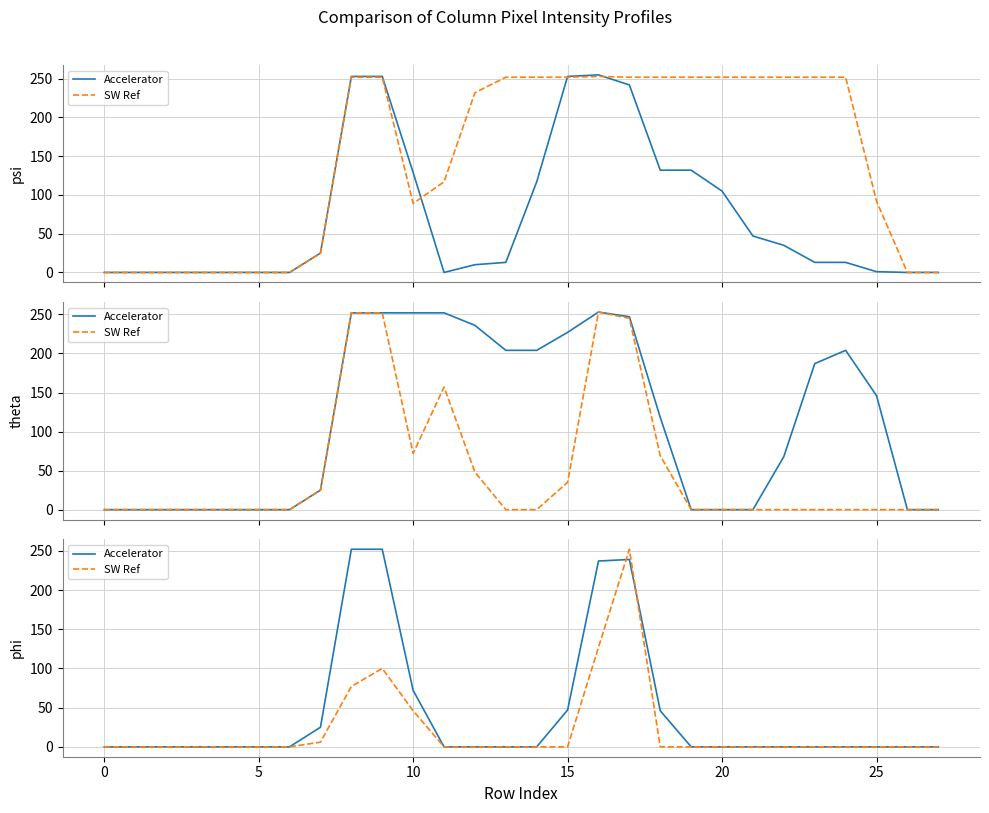

True or false: SW Ref has more than 1 interior local peaks.

True